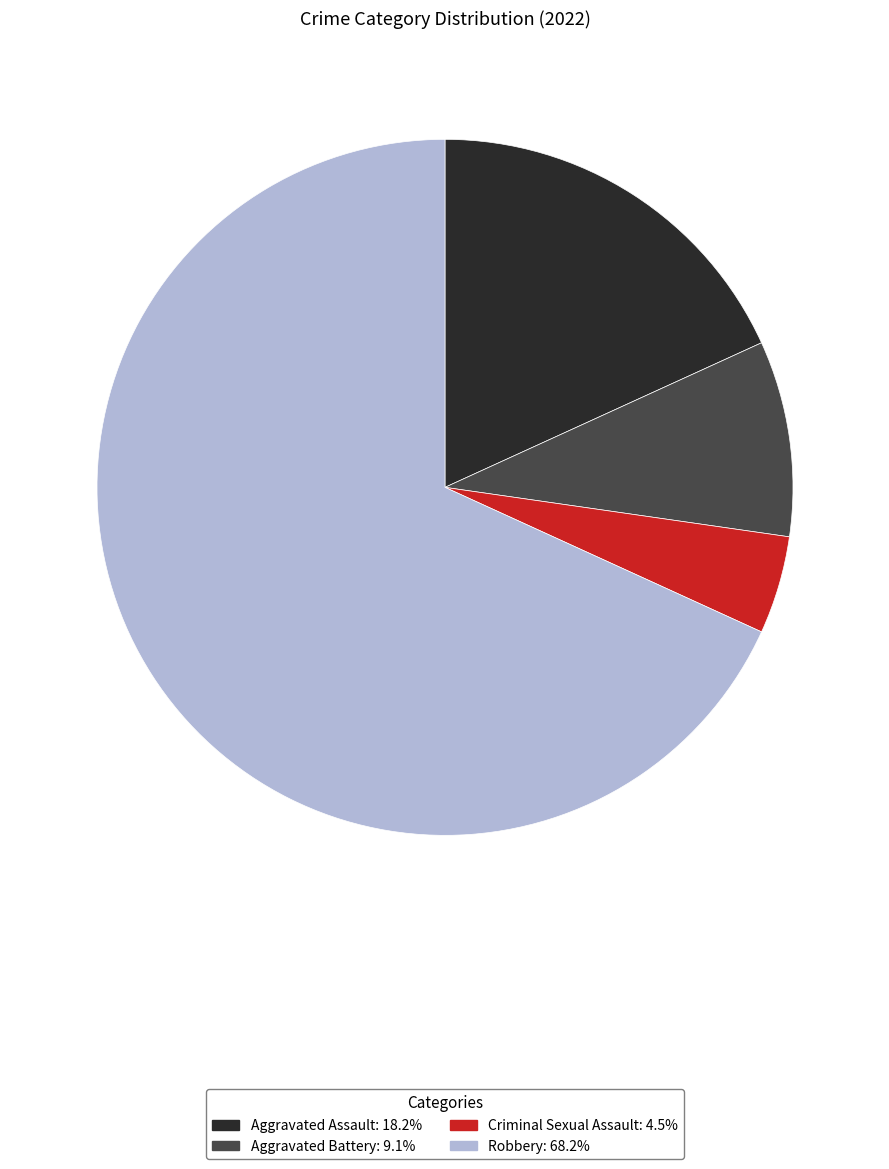

What is the smallest slice in the pie chart?

Criminal Sexual Assault